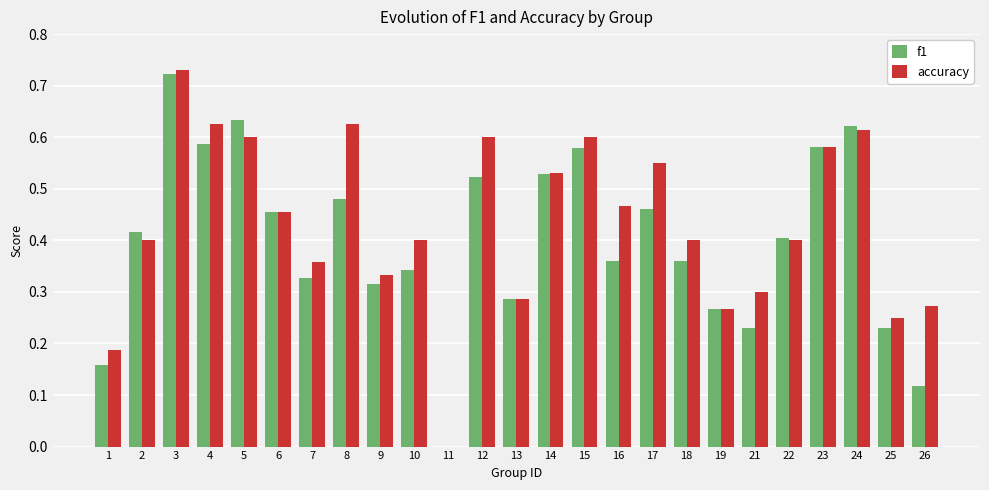

Which series has the widest spread of values?

accuracy